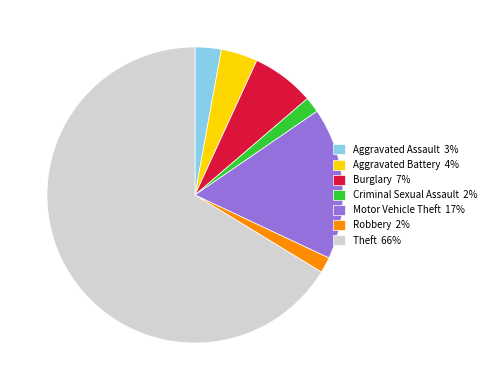

Does any single category account for the majority?

Yes